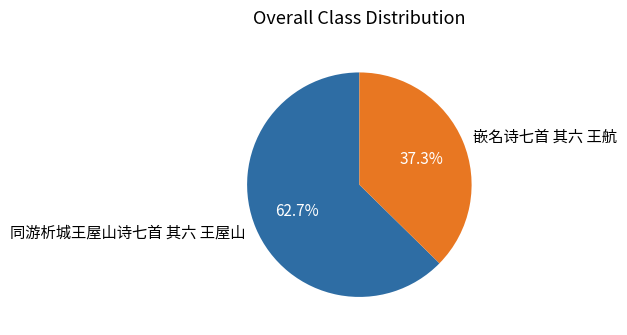

What percentage do 同游析城王屋山诗七首 其六 王屋山 and 嵌名诗七首 其六 王航 together represent?

100.0%